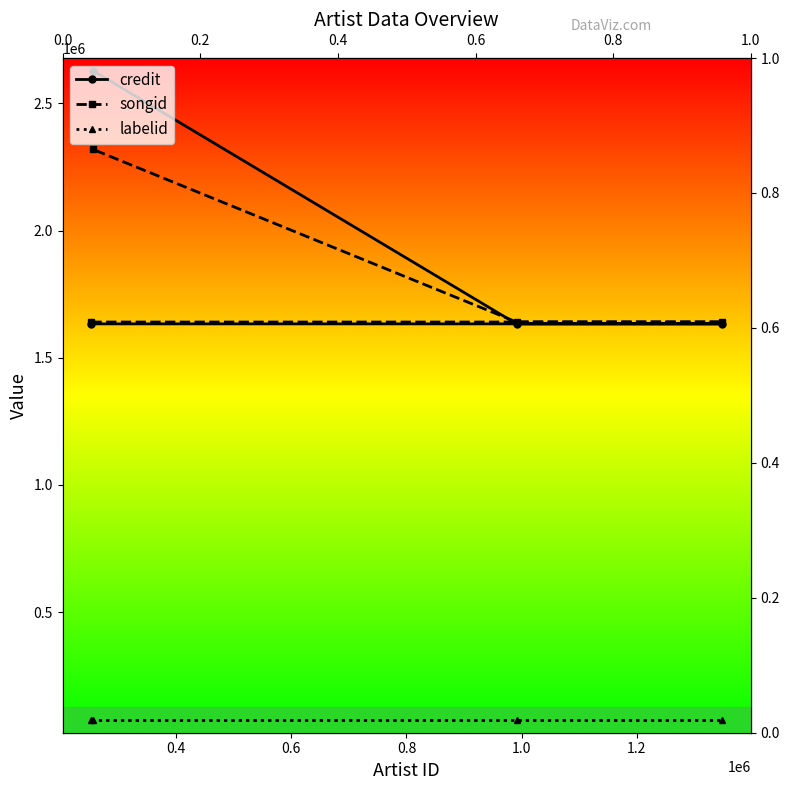

What value does the labelid series have at 0.4?

75987